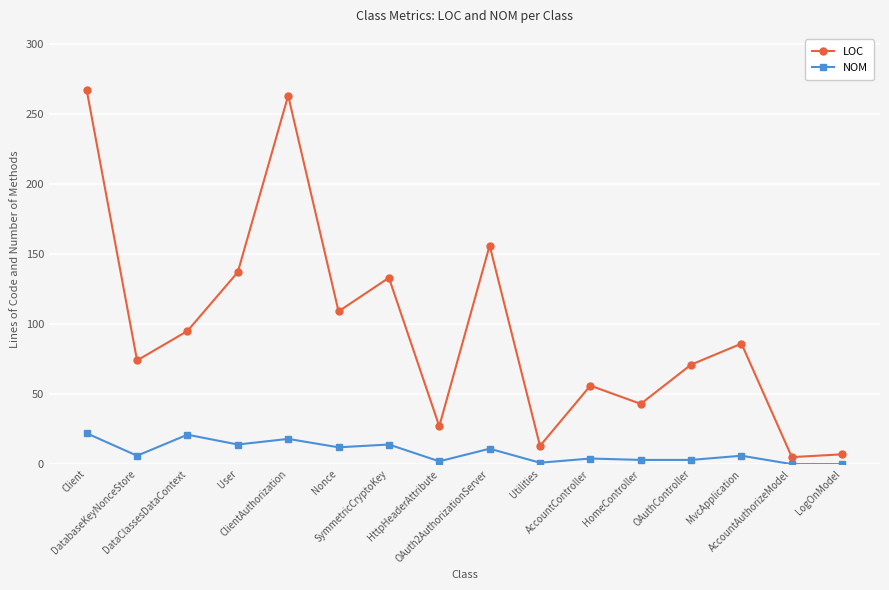

Between SymmetricCryptoKey and Utilities, which series saw the biggest shift?

LOC